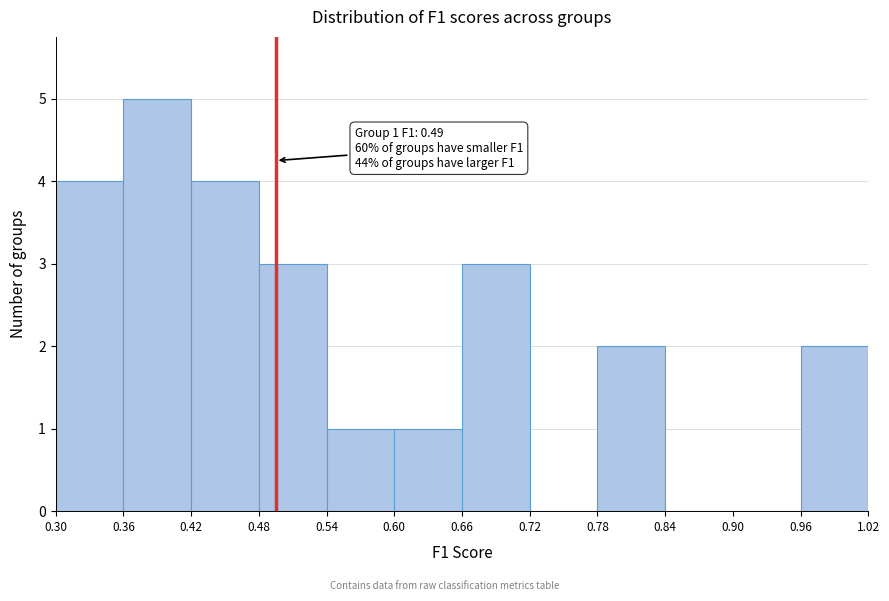

Over which range of the x-axis is the bar tallest?

0.36 to 0.42